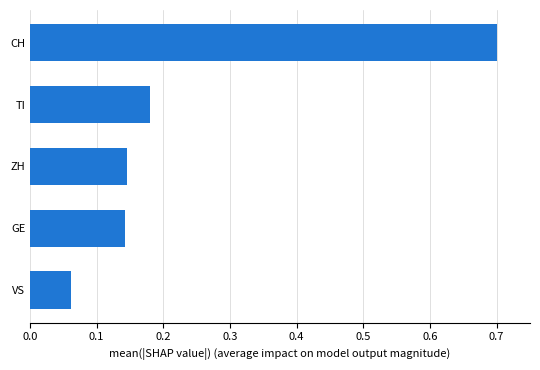

The value at CH is 1.2. True or false?

False